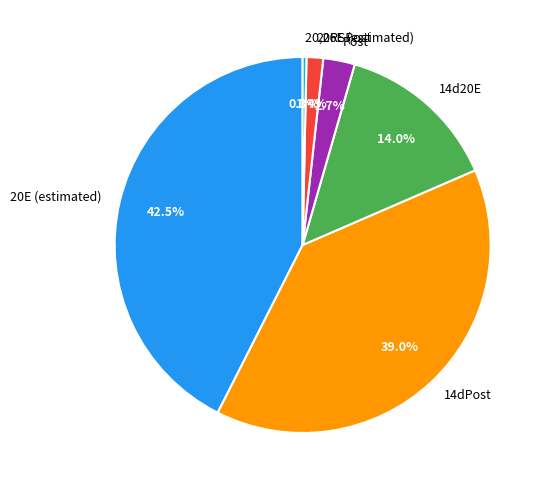

Between 14dPost and 20RSPost, which is larger?

14dPost